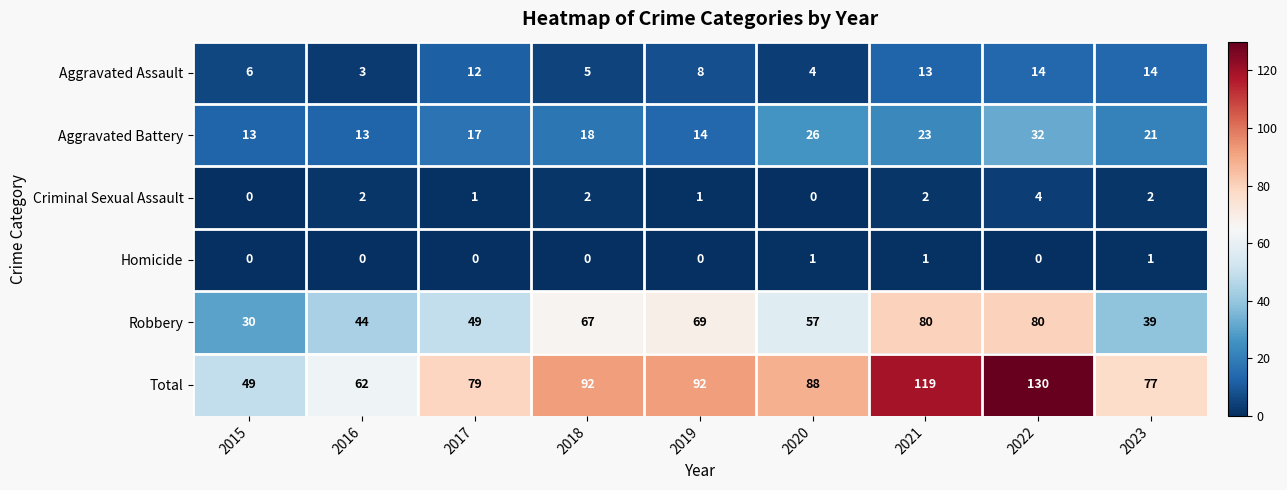

What is the average value of the Total series?

88